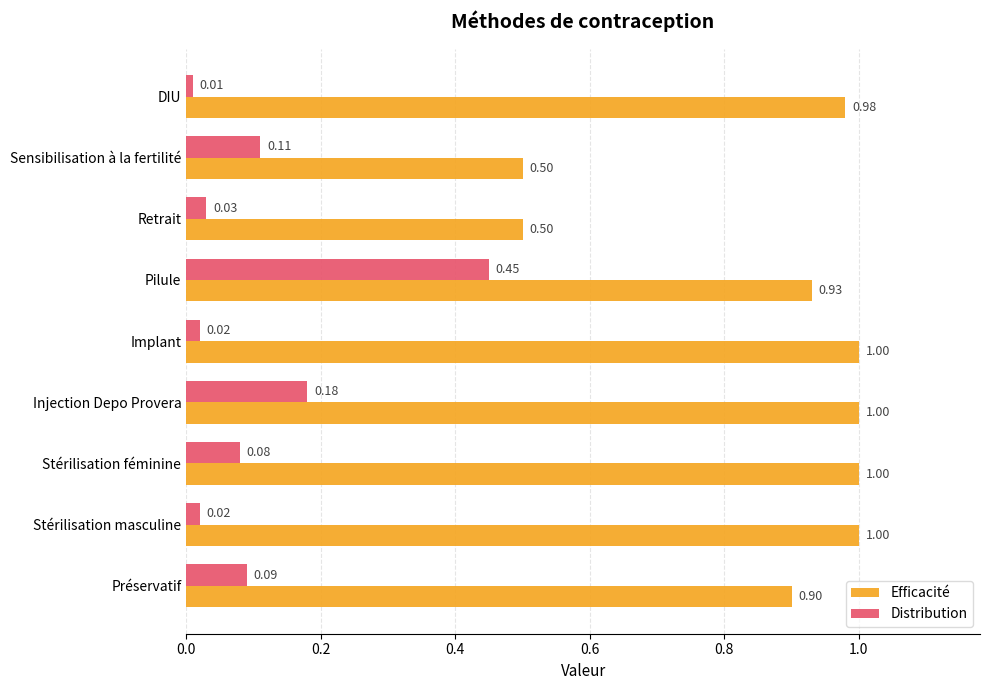

At which category does the chart reach its minimum across all series?

DIU